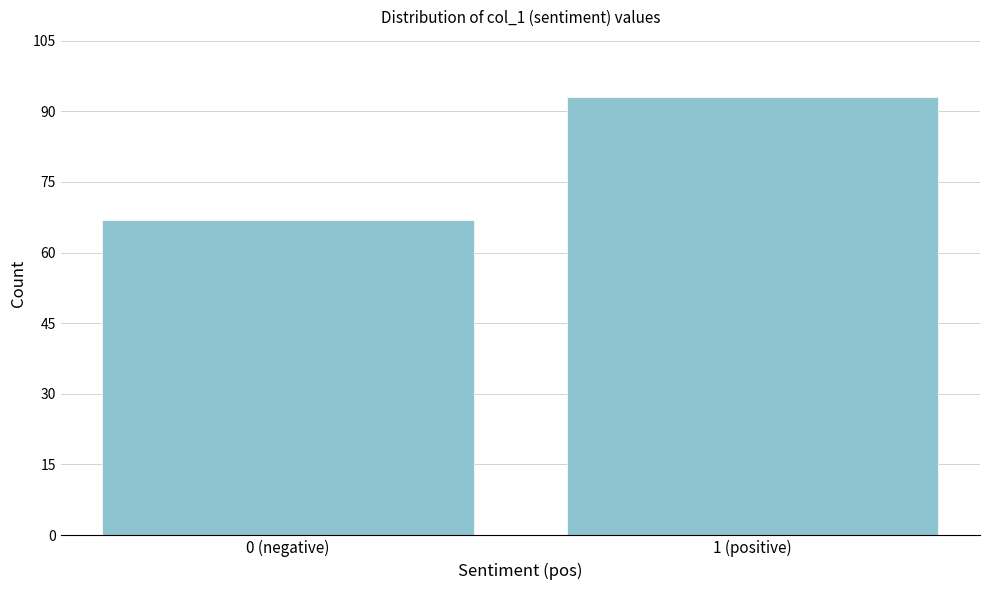

Reading left to right, extract all data points from this chart.

67	93